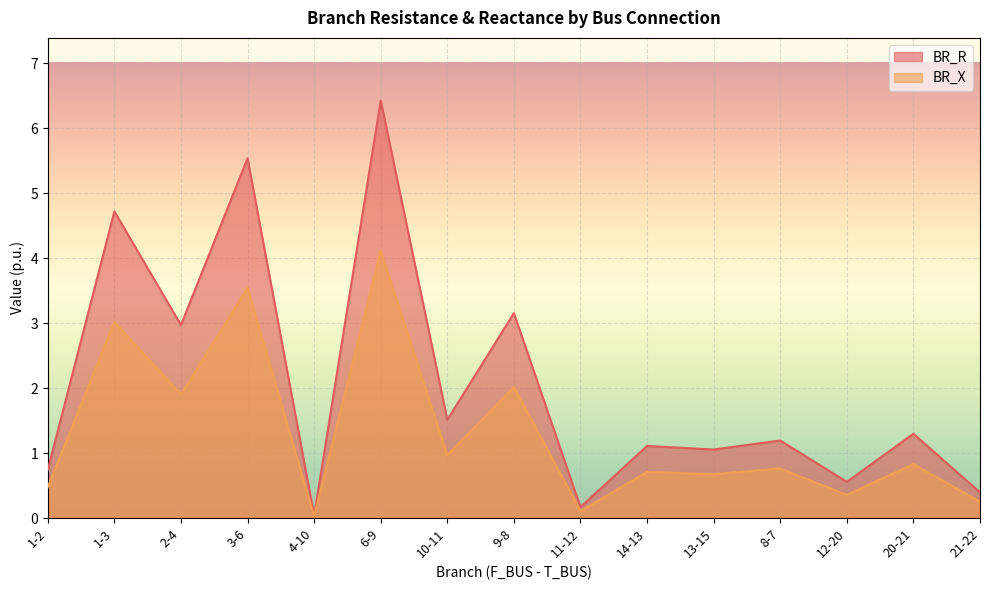

What is the sum of the BR_X values at 8-7 and 1-3?

3.8